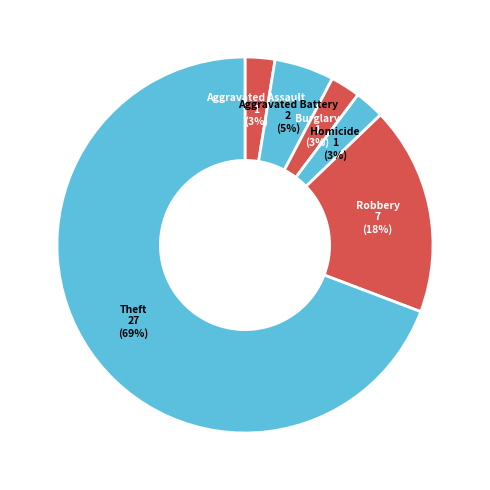

What percentage is the Robbery slice, to the nearest percent?

18%